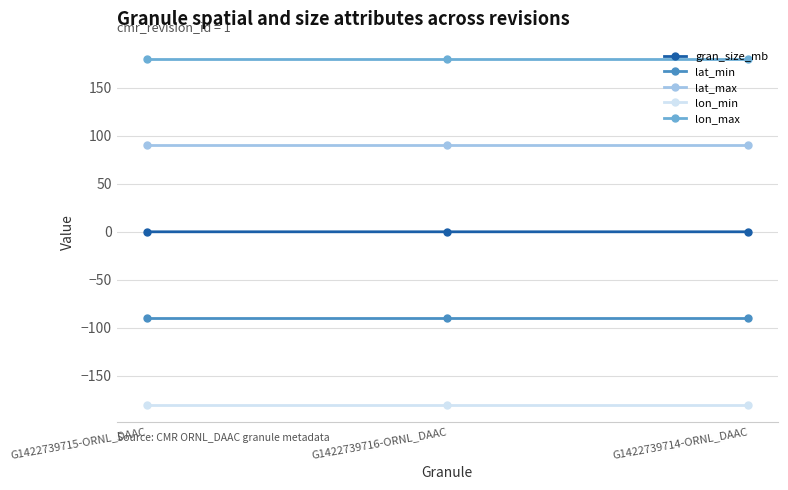

The lat_max series shows 28.4 at G1422739714-ORNL_DAAC. True or false?

False